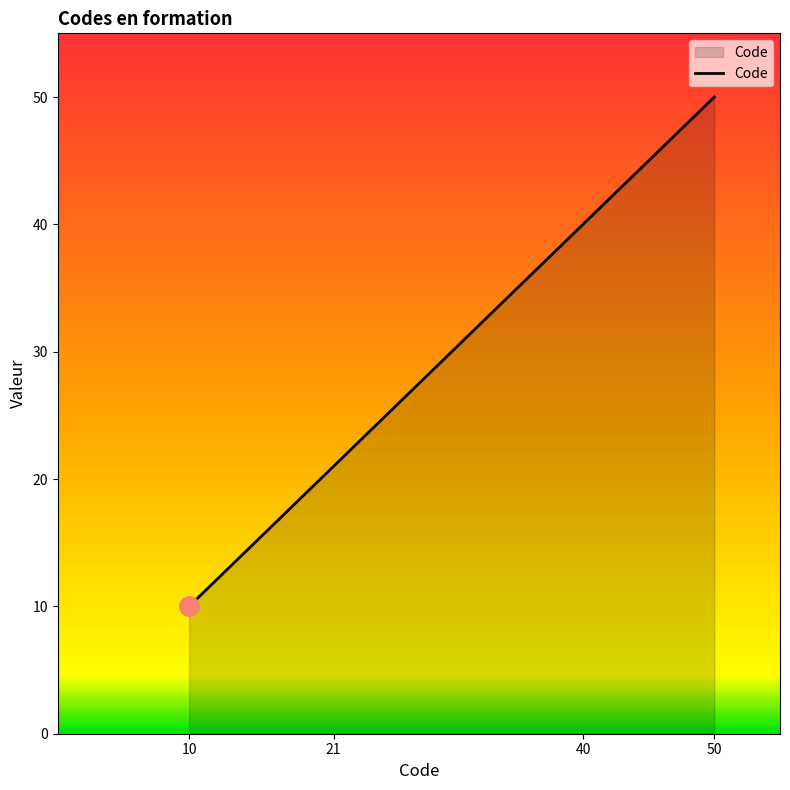

List the labels in order of value, smallest first.

10, 21, 40, 50